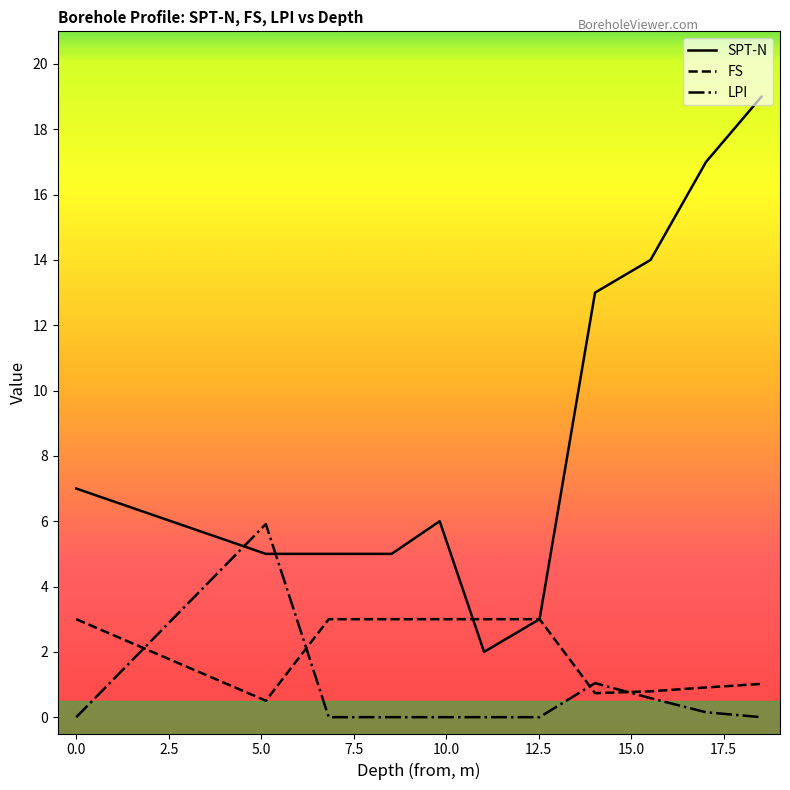

After their last crossing, which series has the higher values: LPI or SPT-N?

SPT-N